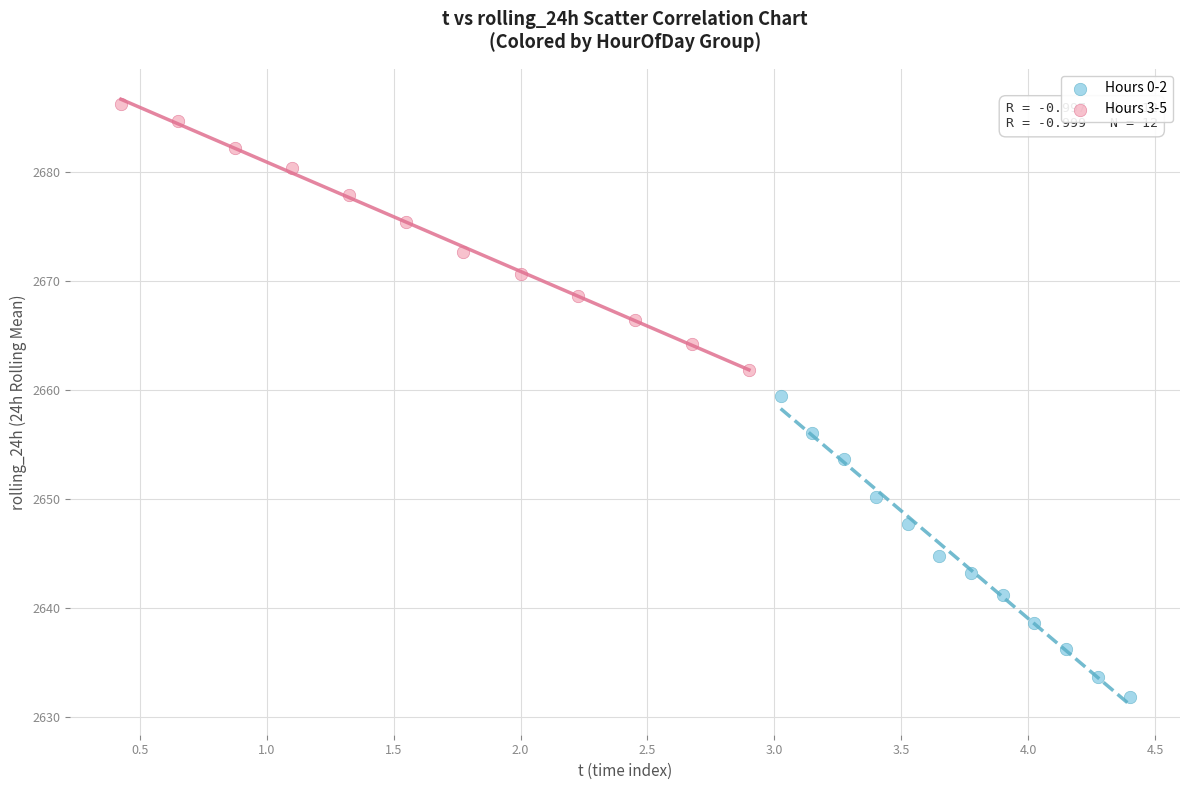

Which series has the largest Y range (max minus min)?

Hours 0-2